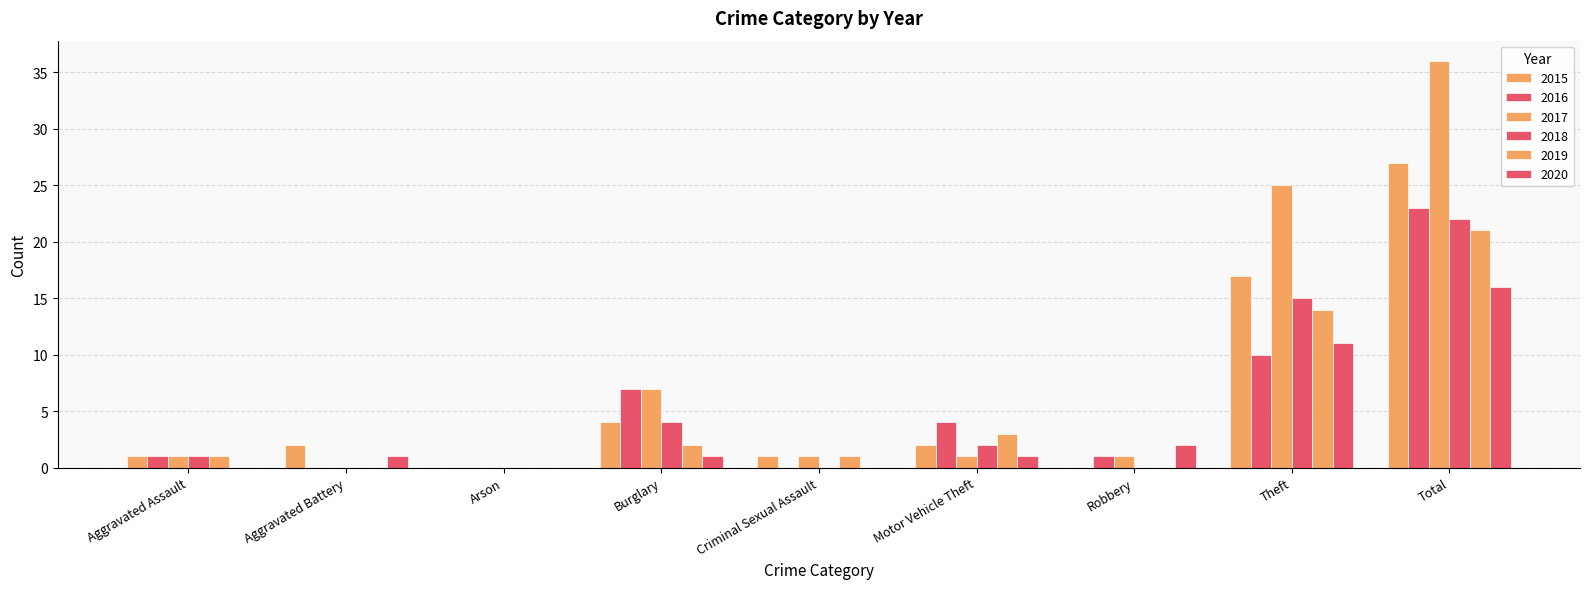

How many groups of bars are there?

9